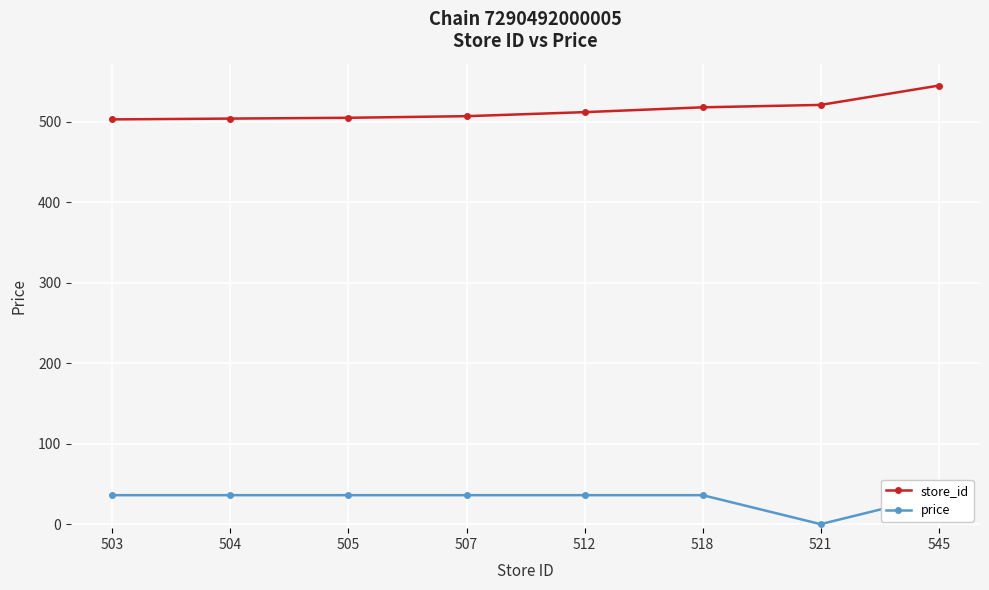

Between 503 and 504, which series saw the biggest shift?

store_id